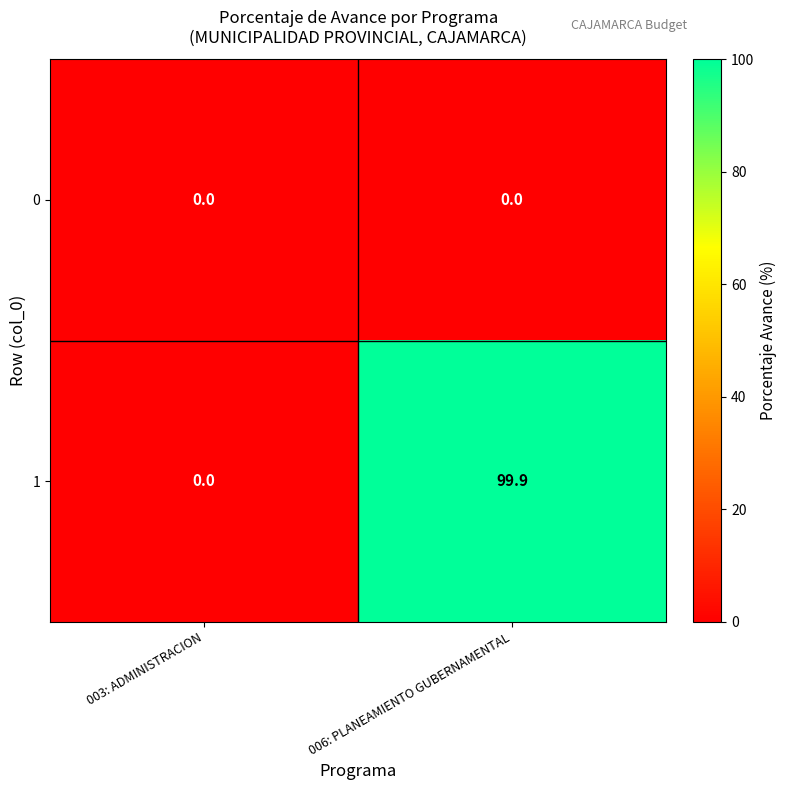

List the series in order of their overall mean, highest first.

1, 0